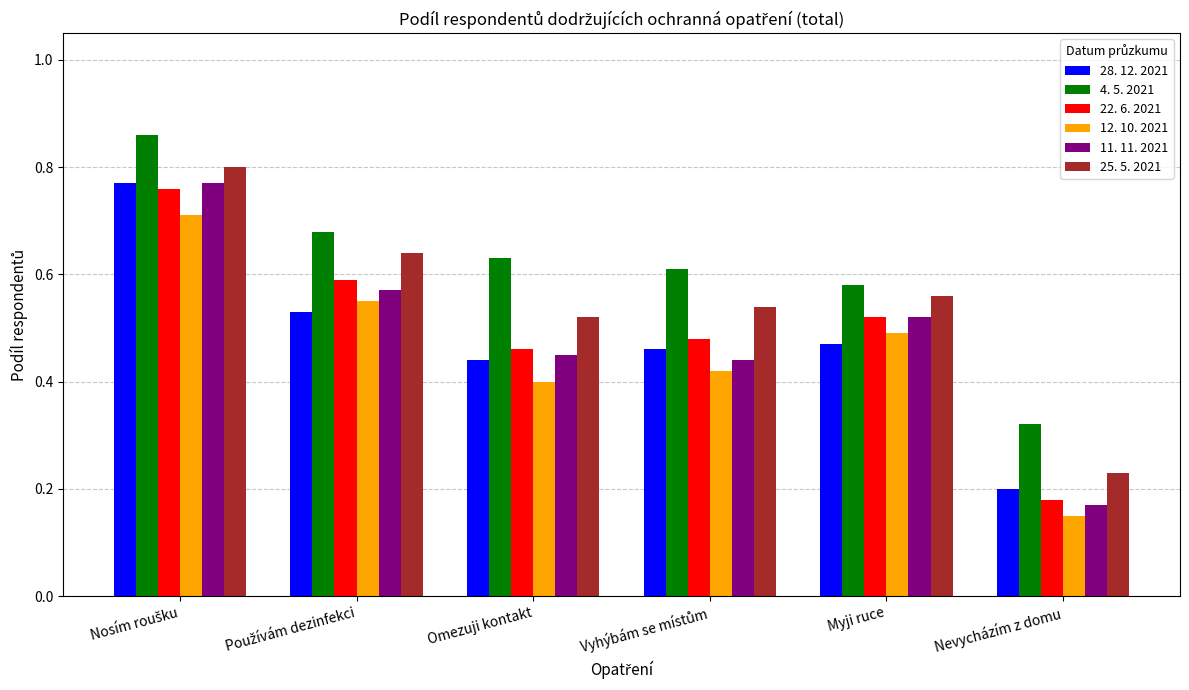

Which category has the lowest value across all series?

Nevycházím z domu